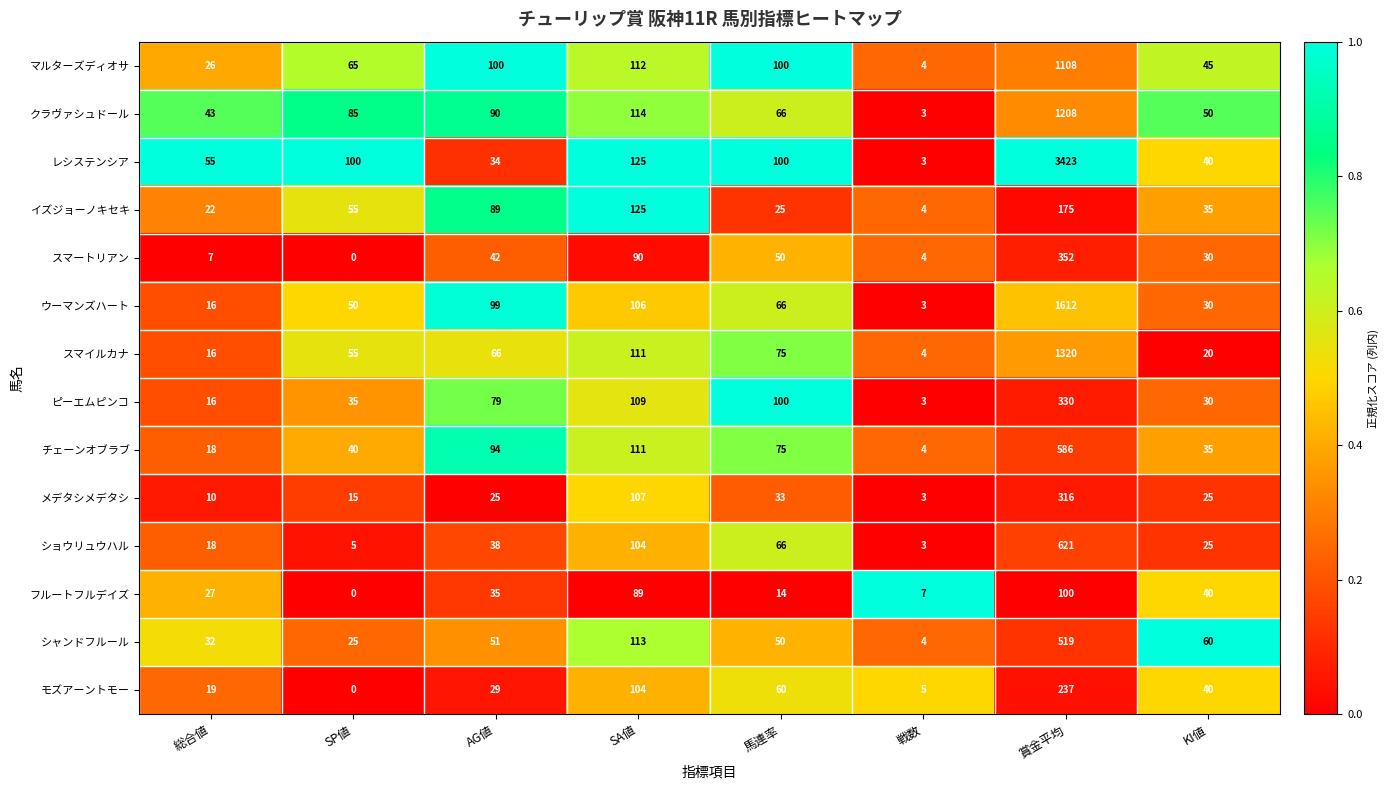

List the series in order of their peak value, highest first.

レシステンシア, ウーマンズハート, スマイルカナ, クラヴァシュドール, マルターズディオサ, ショウリュウハル, チェーンオブラブ, シャンドフルール, スマートリアン, ピーエムピンコ, メデタシメデタシ, モズアーントモー, イズジョーノキセキ, フルートフルデイズ